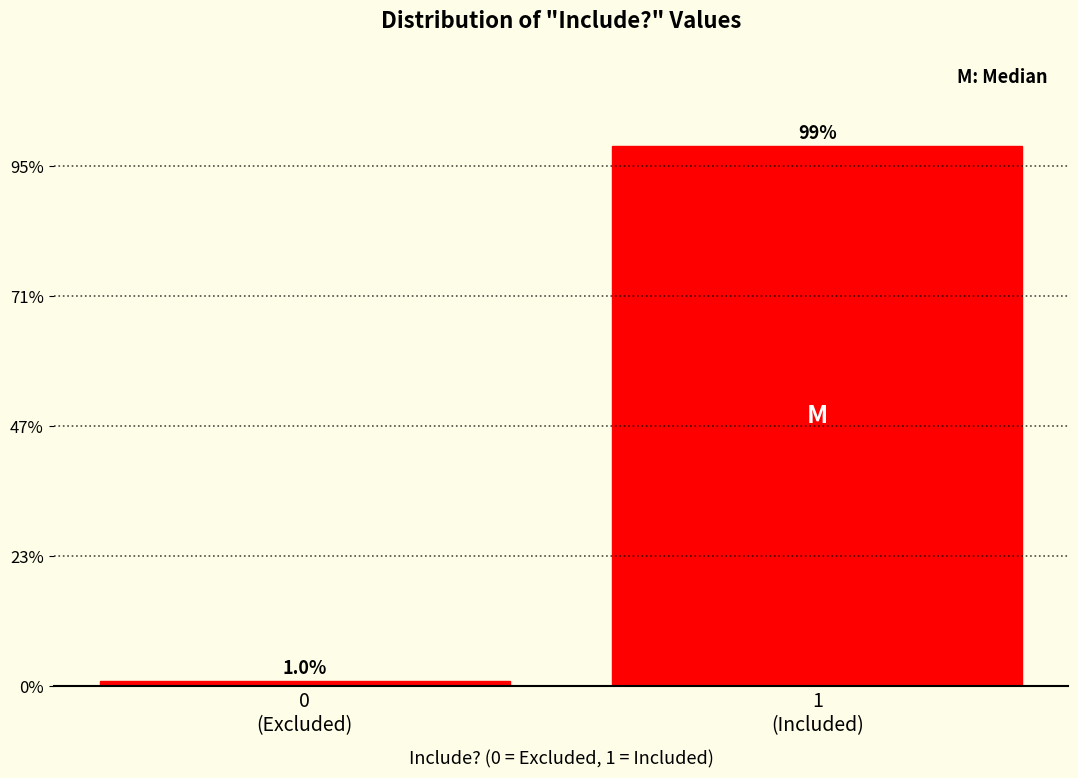

Does the chart contain any negative values?

No